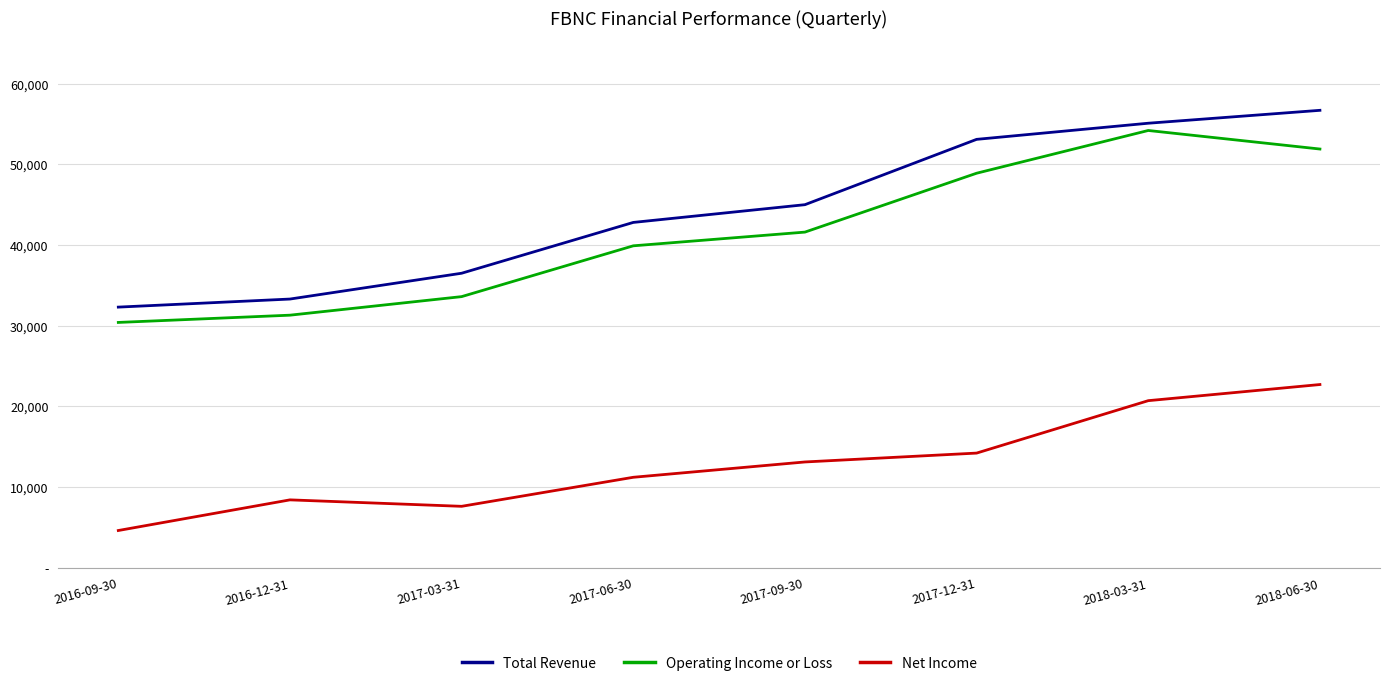

At how many categories does at least one series exceed 35935?

6